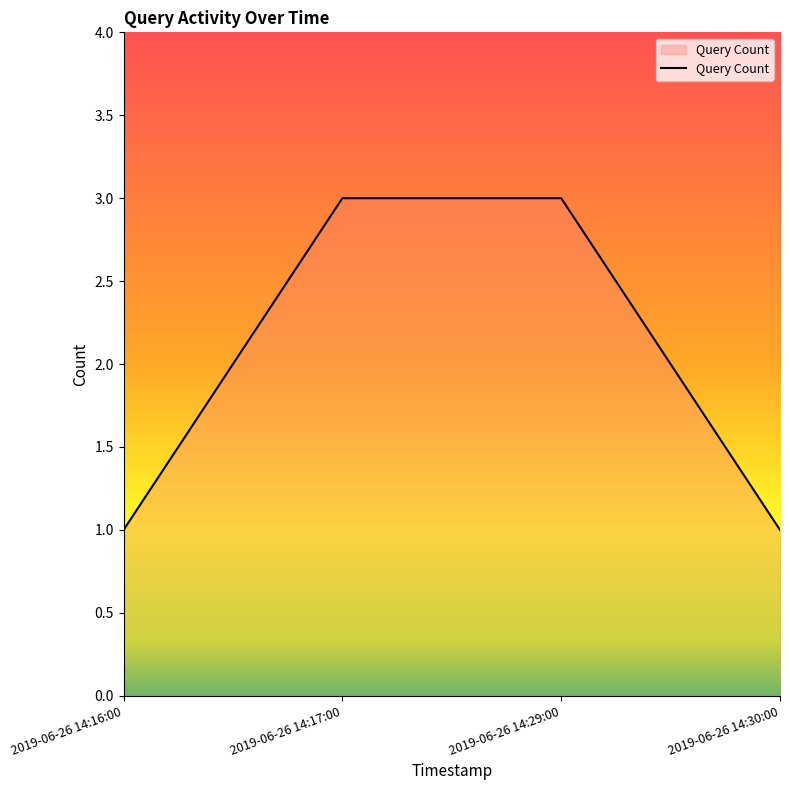

Approximately how many times larger is the value at 2019-06-26 14:17:00 compared to 2019-06-26 14:30:00?

3.0